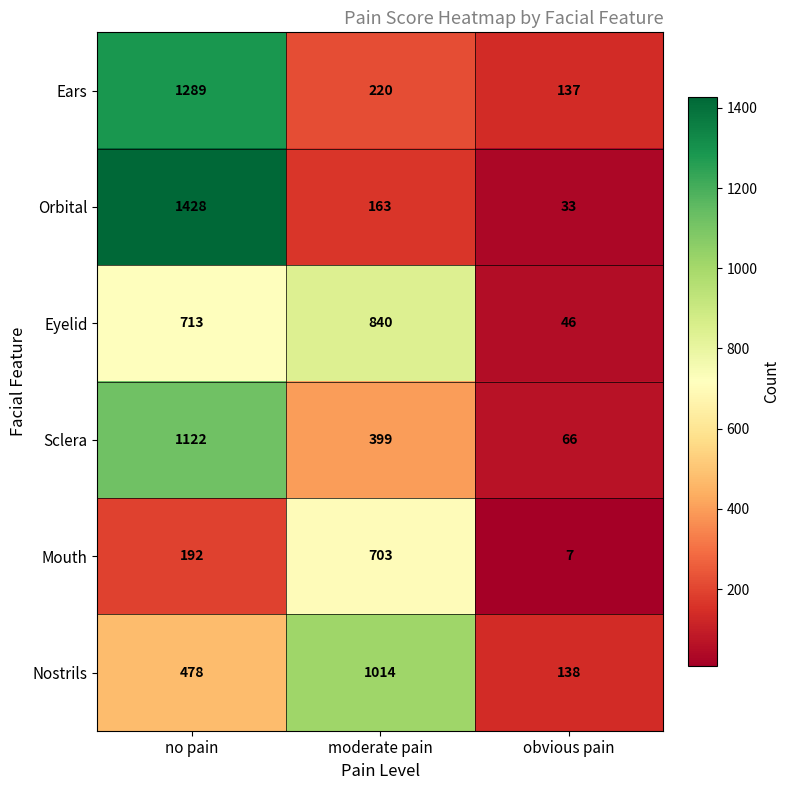

Reading right to left, what are all the values shown in this chart?

Ears: obvious pain=137	moderate pain=220	no pain=1289
Orbital: obvious pain=33	moderate pain=163	no pain=1428
Eyelid: obvious pain=46	moderate pain=840	no pain=713
Sclera: obvious pain=66	moderate pain=399	no pain=1122
Mouth: obvious pain=7	moderate pain=703	no pain=192
Nostrils: obvious pain=138	moderate pain=1014	no pain=478